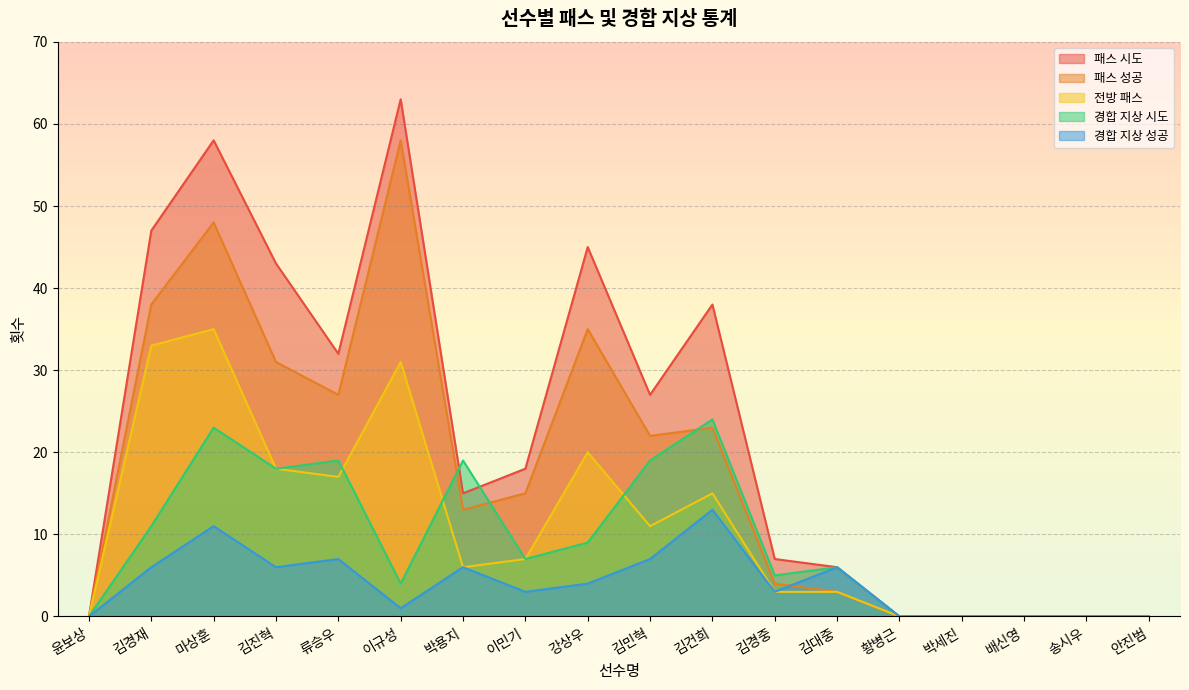

What is the difference between the maximum and minimum values in the 전방 패스 series?

35